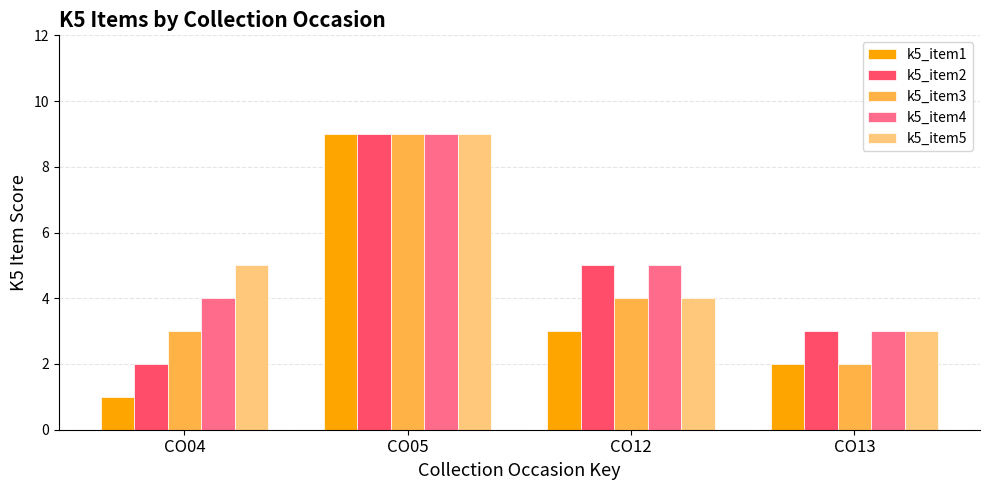

The value of k5_item3 at CO13 is 3. True or false?

False